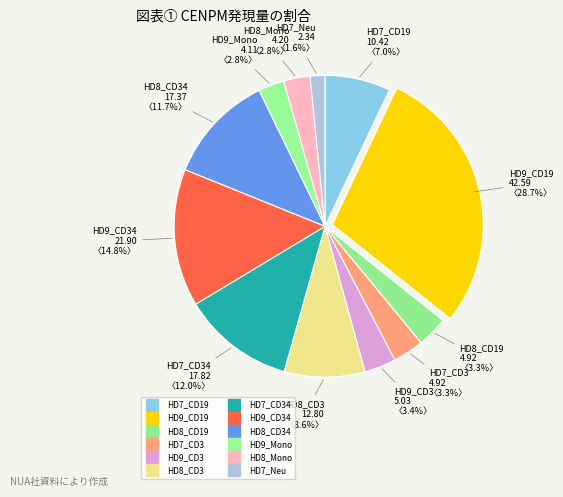

What is the smallest slice in the pie chart?

HD7_Neu